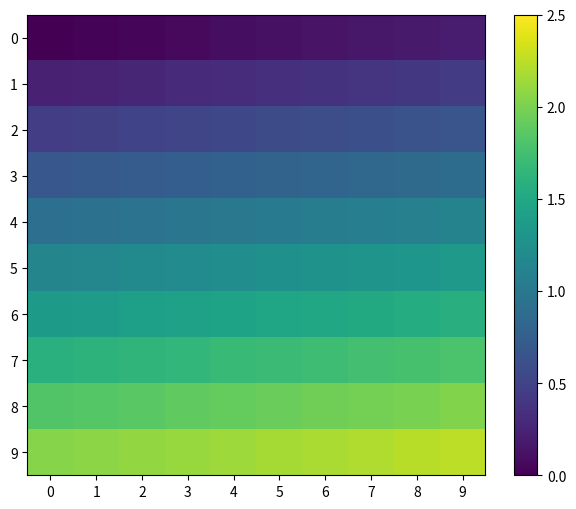

At 5, list the series in order from smallest to largest.

0, 1, 2, 3, 4, 5, 6, 7, 8, 9